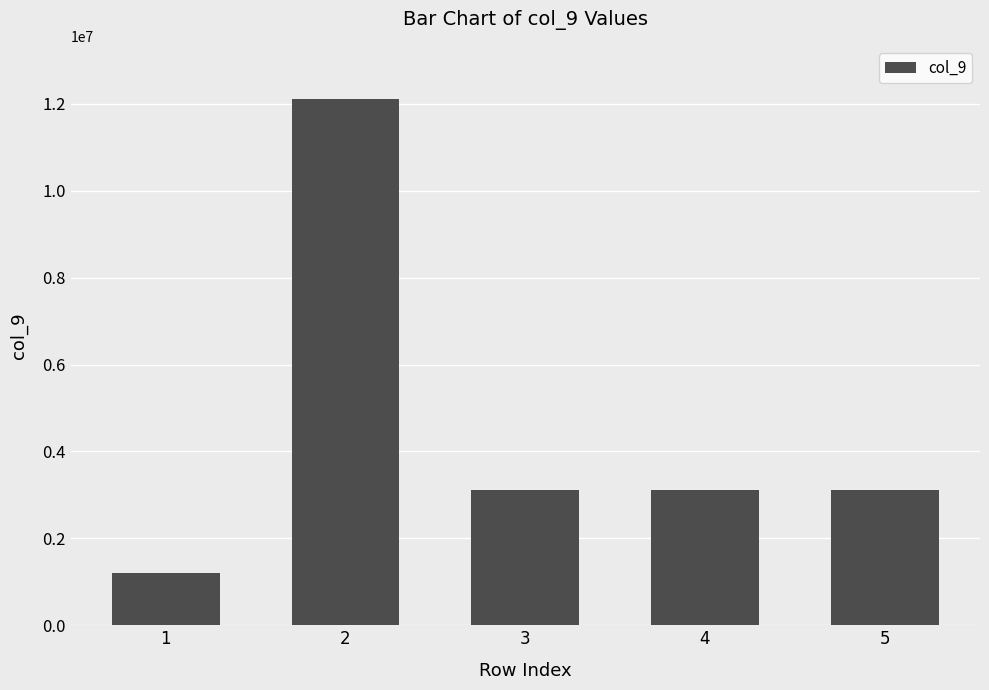

Which label corresponds to the smallest value in the chart?

1